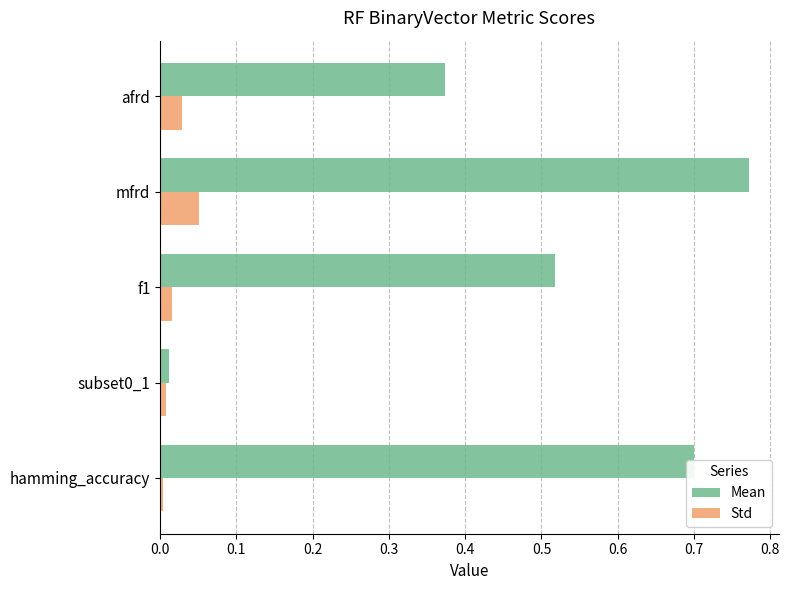

Is the value of Mean at mfrd greater than the value of Std at mfrd?

Yes